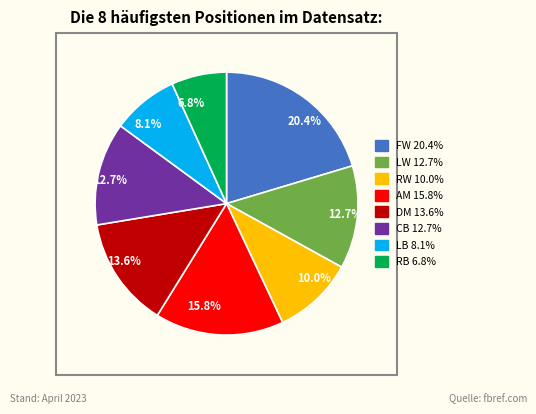

Is there a majority slice in this chart?

No